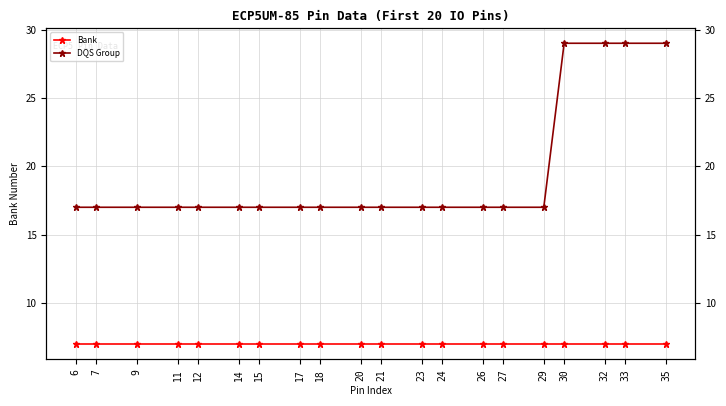

Reading left to right, transcribe all the data shown in this chart.

Bank: 6=7	7=7	9=7	11=7	12=7	14=7	15=7	17=7	18=7	20=7	21=7	23=7	24=7	26=7	27=7	29=7	30=7	32=7	33=7	35=7
DQS Group: 6=17	7=17	9=17	11=17	12=17	14=17	15=17	17=17	18=17	20=17	21=17	23=17	24=17	26=17	27=17	29=17	30=29	32=29	33=29	35=29